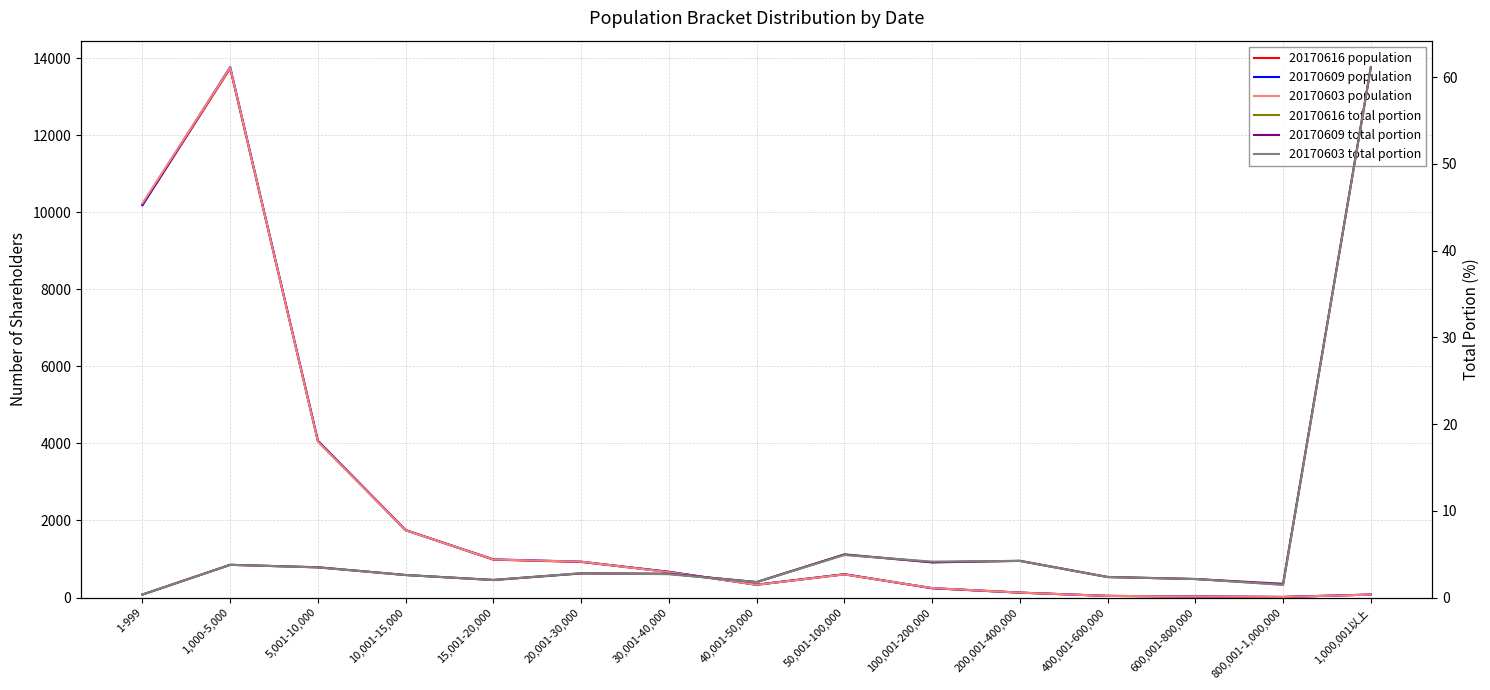

At which label does 20170609 population reach its minimum?

800,001-1,000,000